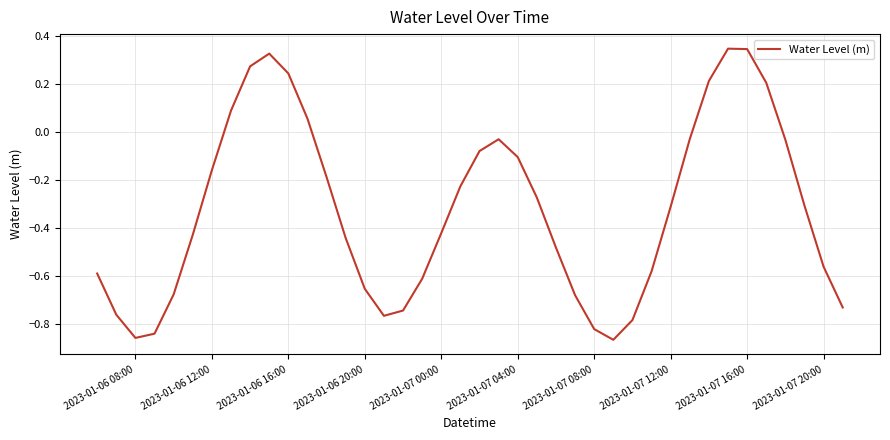

Count the number of categories in the chart.

40